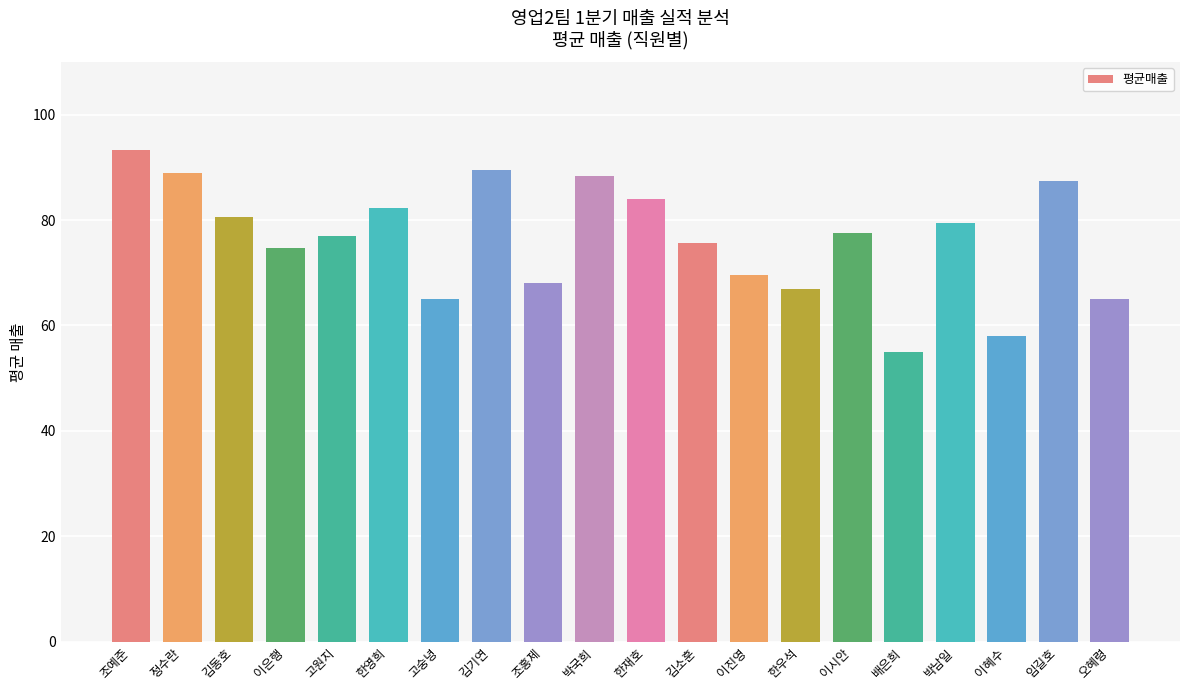

The value at 김소훈 is 19.3. True or false?

False